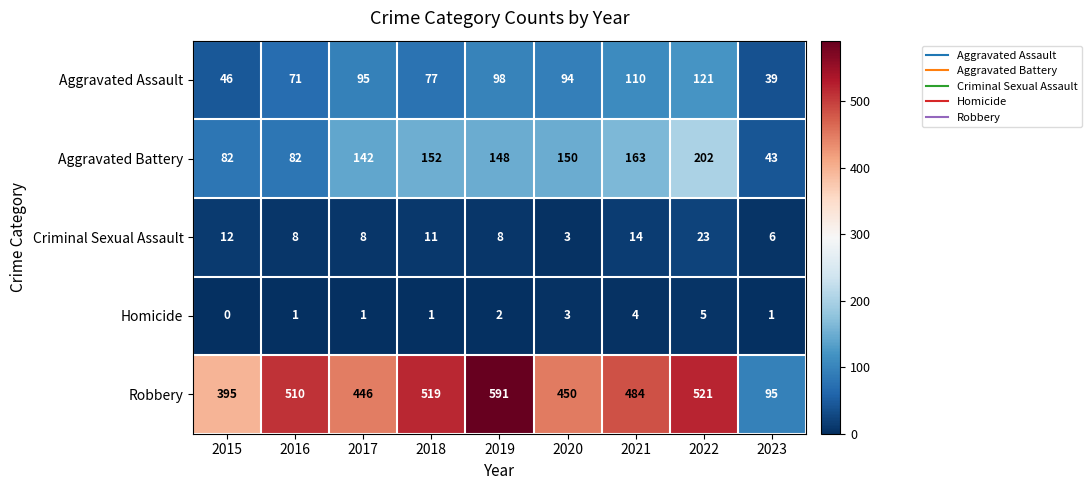

What is the sum of the Aggravated Assault values at 2015 and 2023?

85